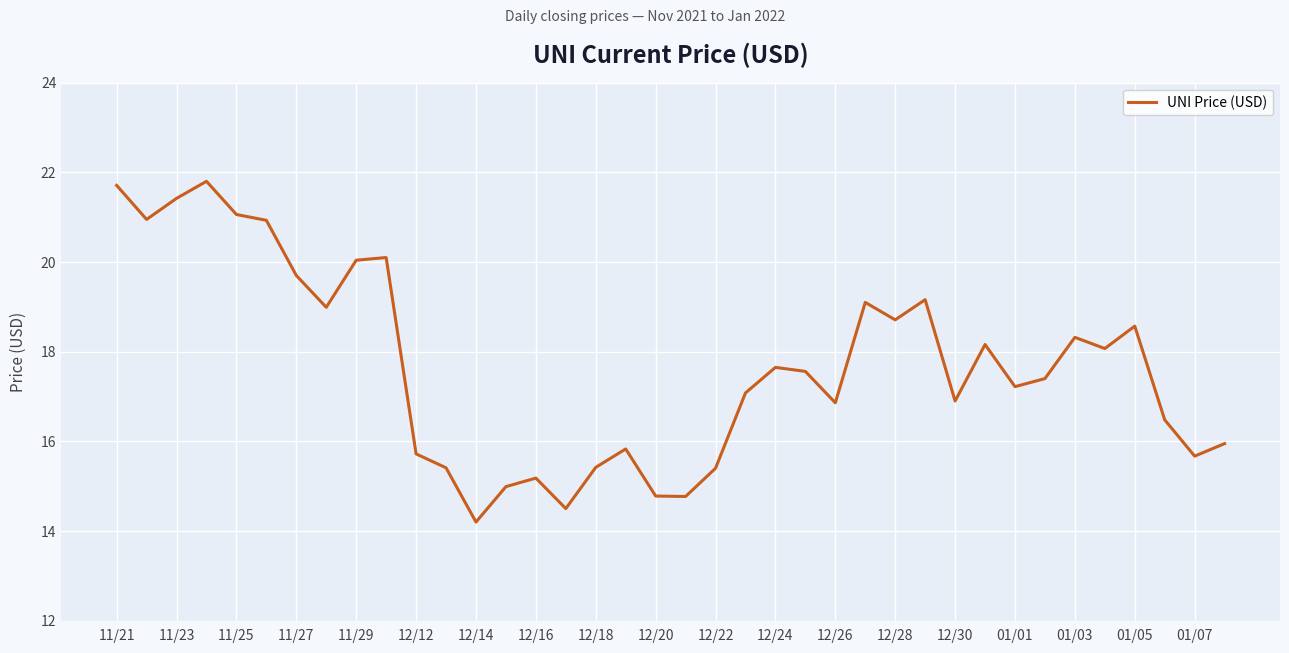

What is the maximum value shown in the chart?

21.8